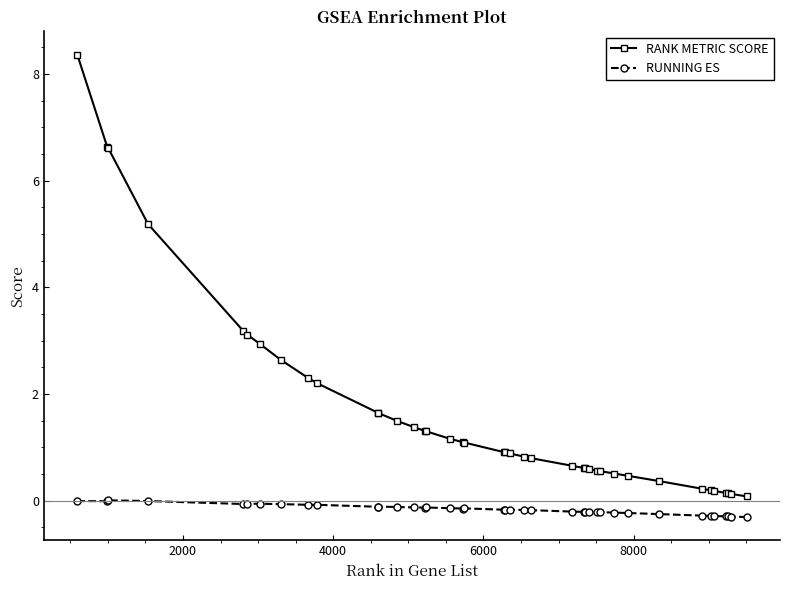

What is the value of the RANK METRIC SCORE point at the 13th from the left?

1.5